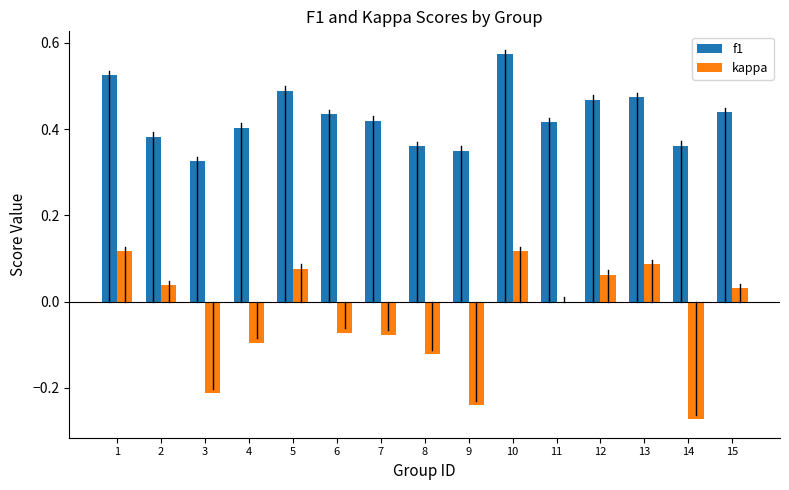

Count the number of categories in the chart.

15